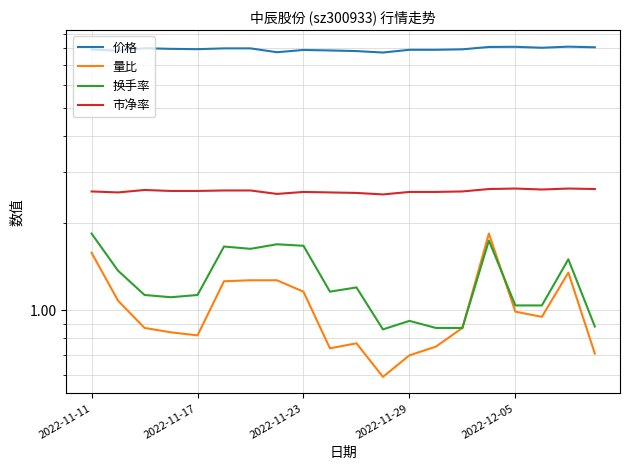

At how many categories does at least one series exceed 7?

20